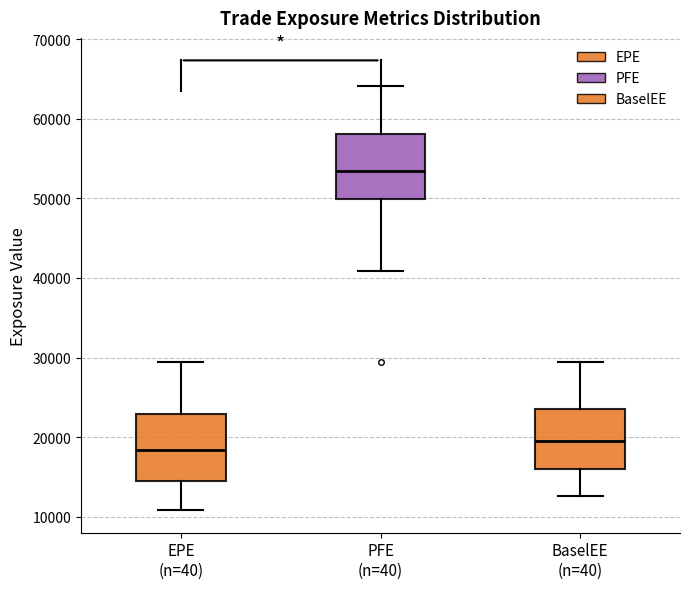

Which box has the lowest median line?

EPE (n=40)